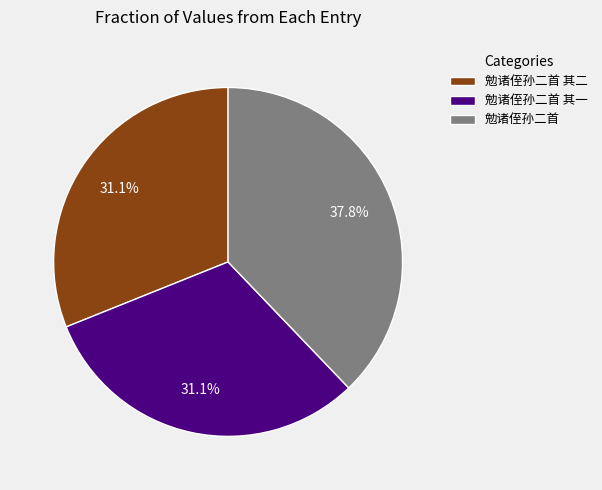

True or false: 勉诸侄孙二首 其一 accounts for 31% of the total.

True